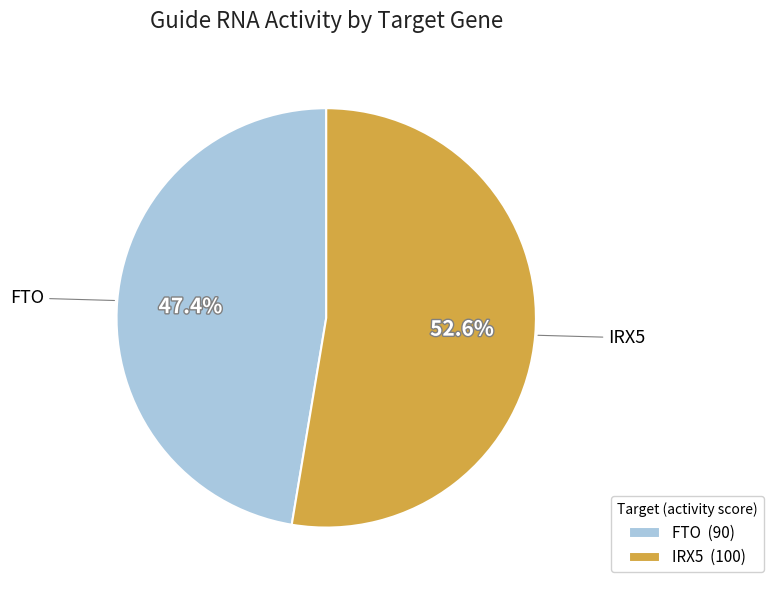

Between IRX5 and FTO, which is larger?

IRX5